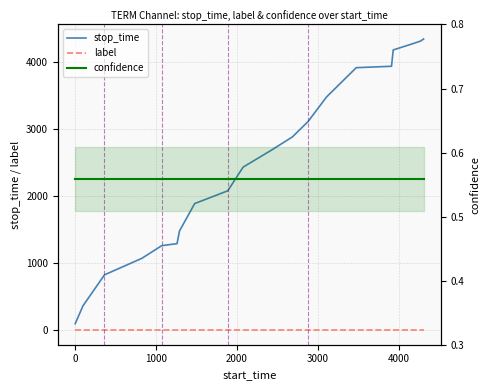

True or false: label has more than 0 points higher than both neighbors.

False